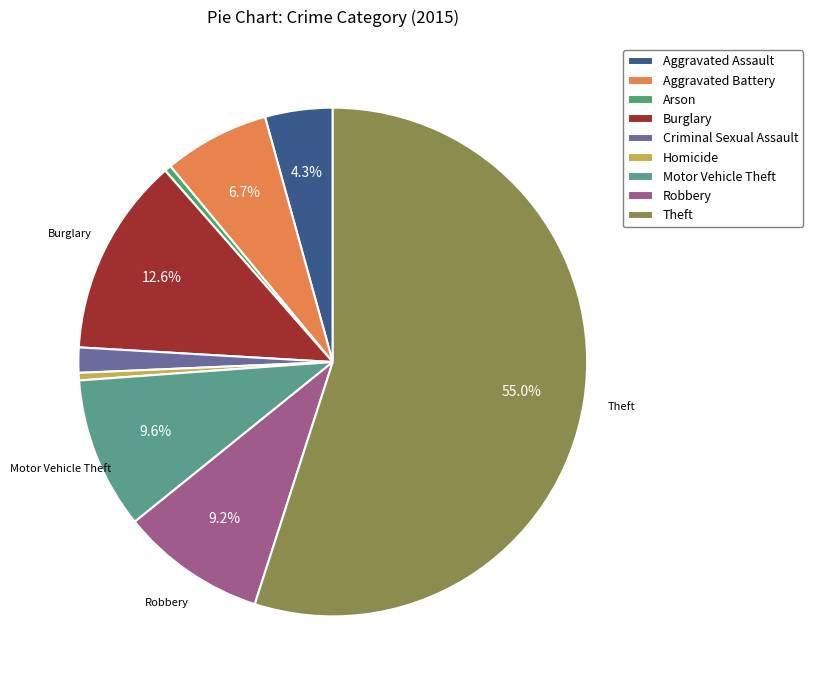

What is the change in value from Aggravated Battery to Criminal Sexual Assault?

-5350